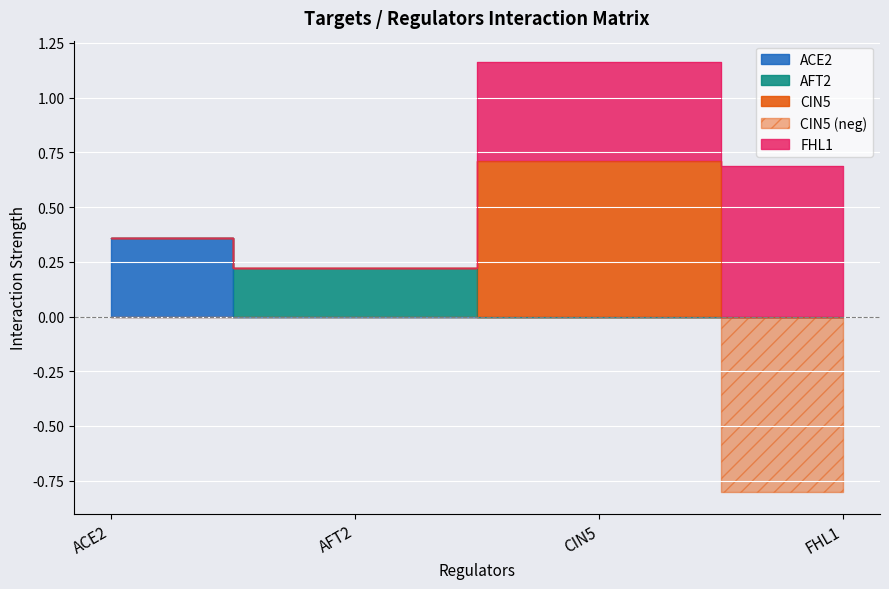

What is the label of the 1st point from the left?

ACE2